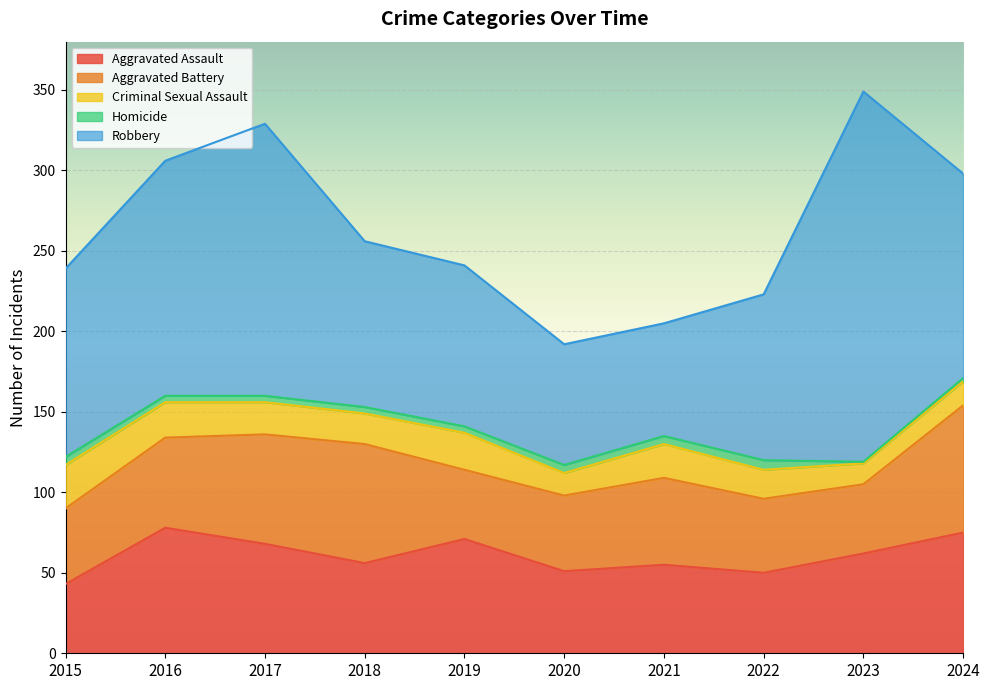

What are all the series names shown in the legend?

Aggravated Assault, Aggravated Battery, Criminal Sexual Assault, Homicide, Robbery